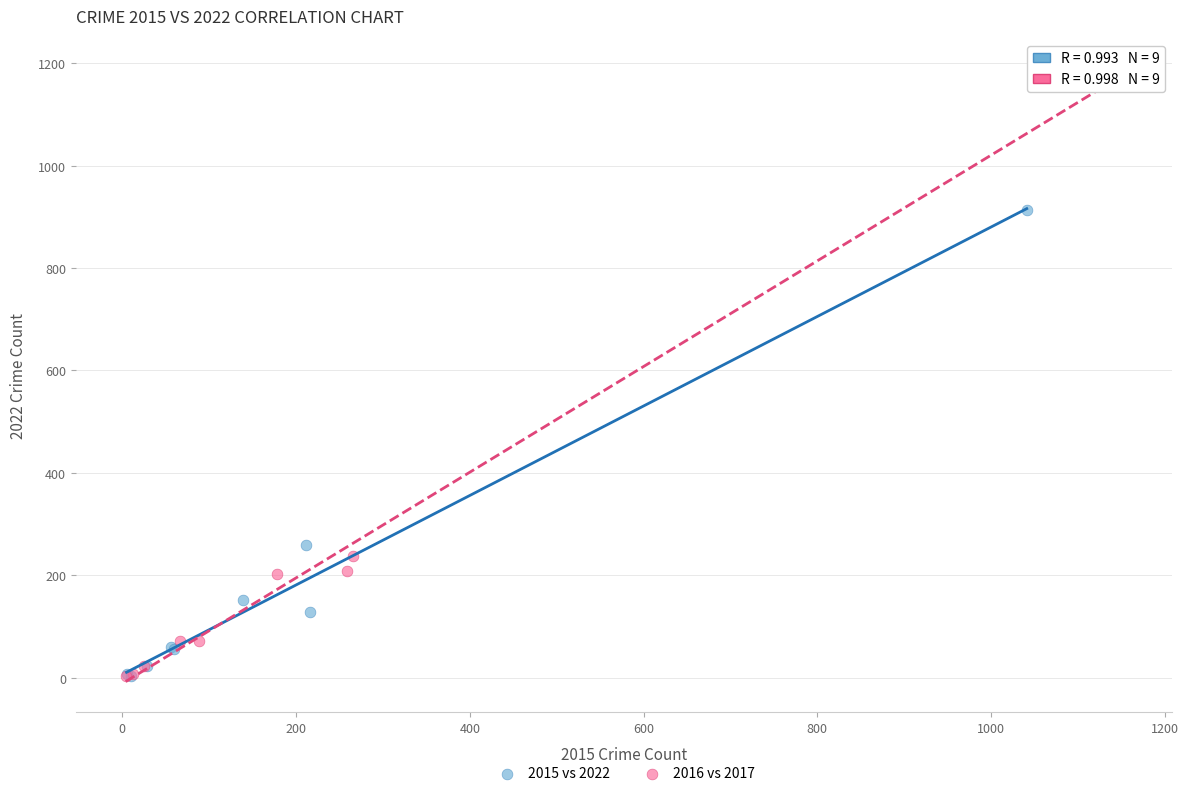

Which series has the largest Y range (max minus min)?

2016 vs 2017